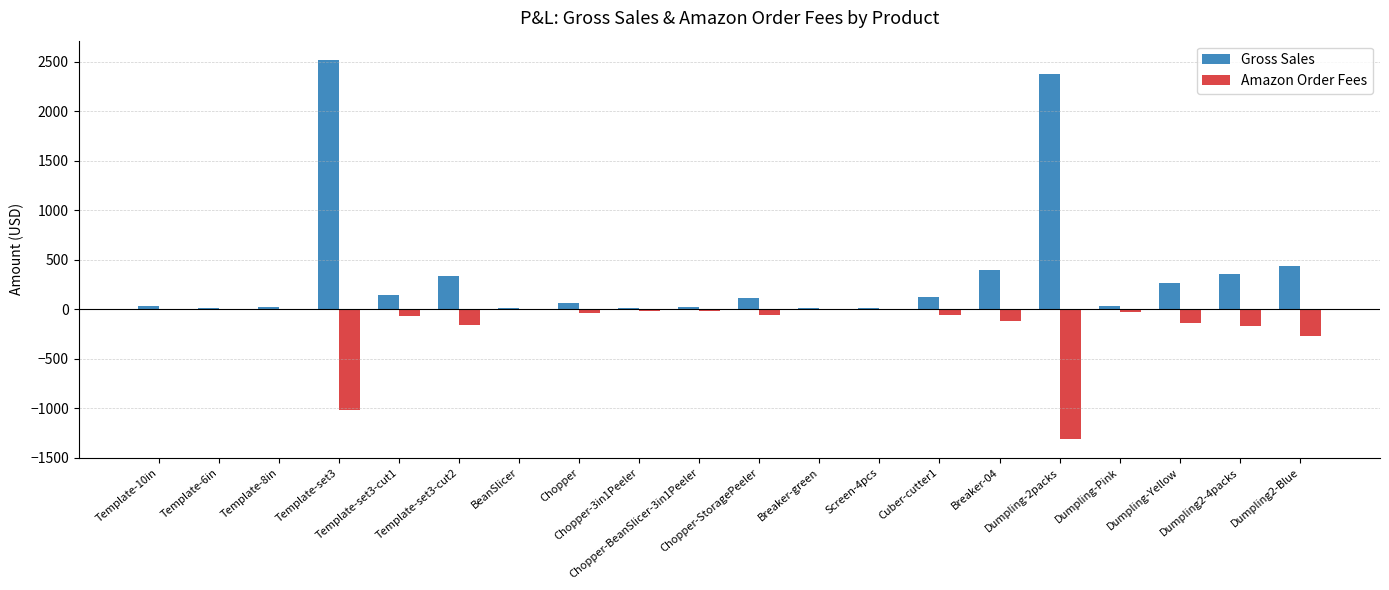

What is the greatest value displayed?

2522.1